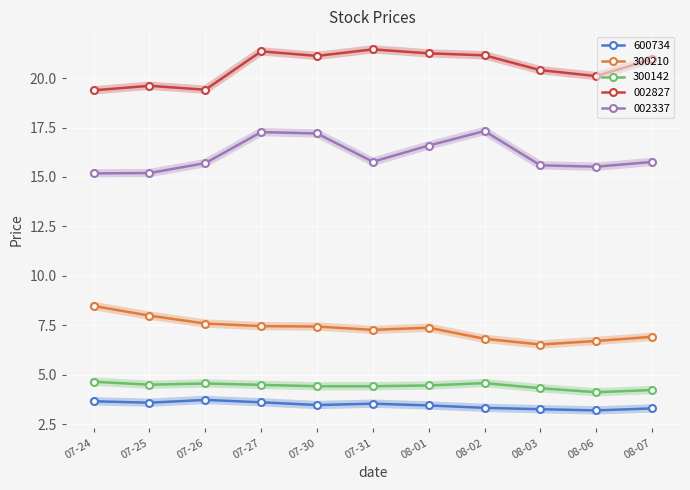

The value of 002827 at 08-01 is 10.1. True or false?

False